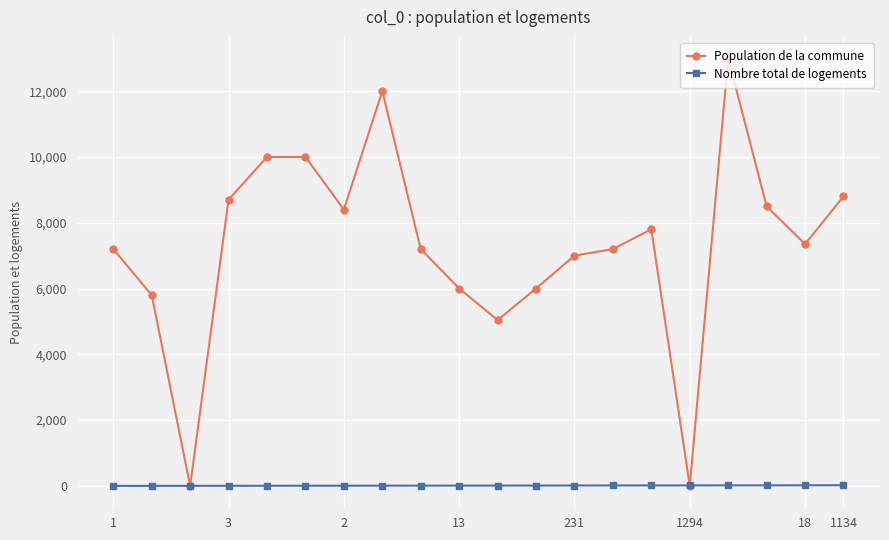

List the series in order of their overall mean, highest first.

Population de la commune, Nombre total de logements